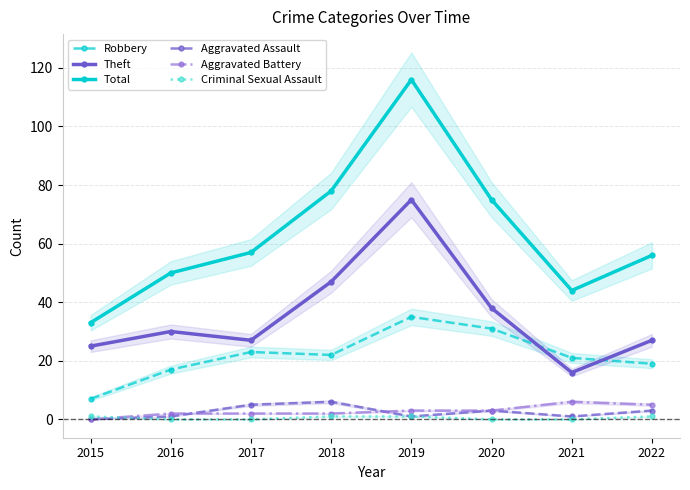

The value of Criminal Sexual Assault at 2018 is 1. True or false?

True